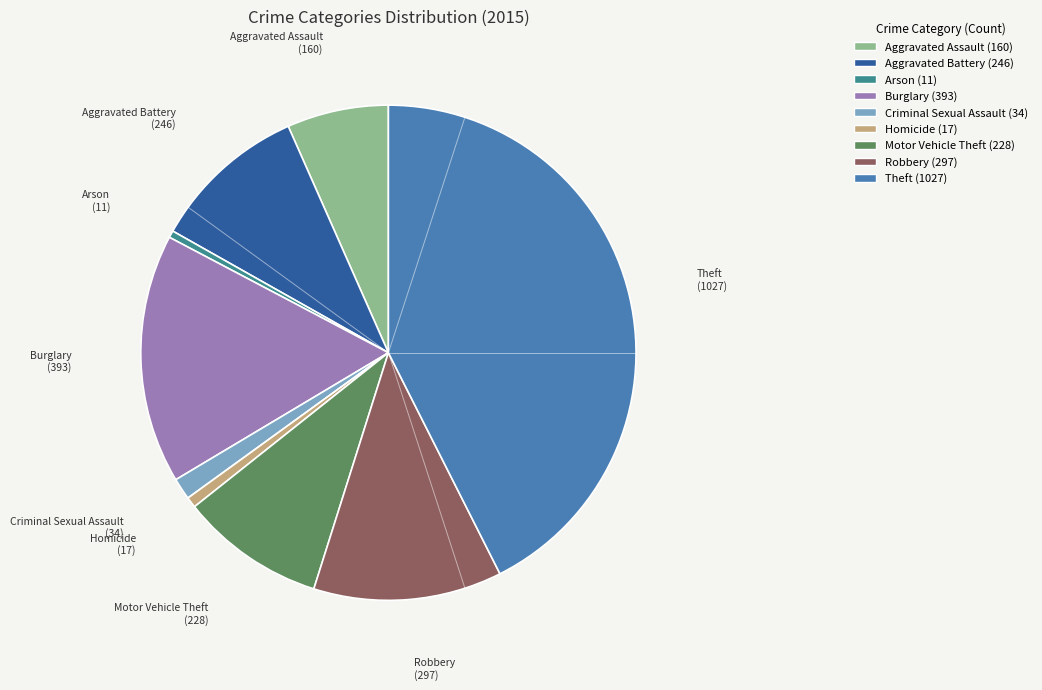

Does Aggravated Battery account for over 50% of the chart?

No